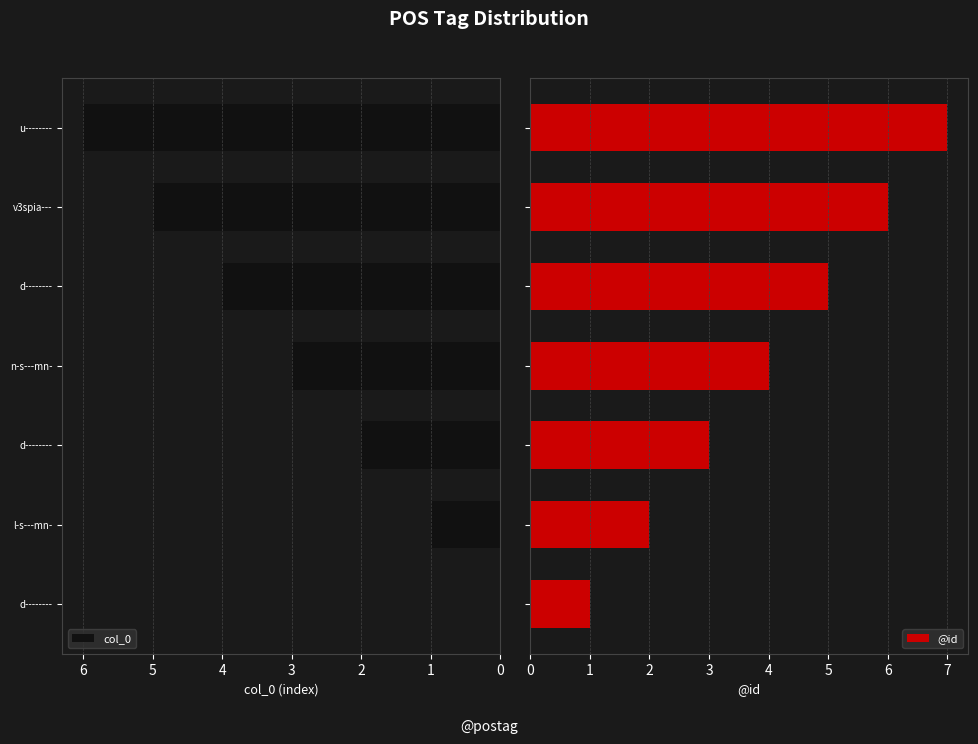

What is the sum of all @id values?

28